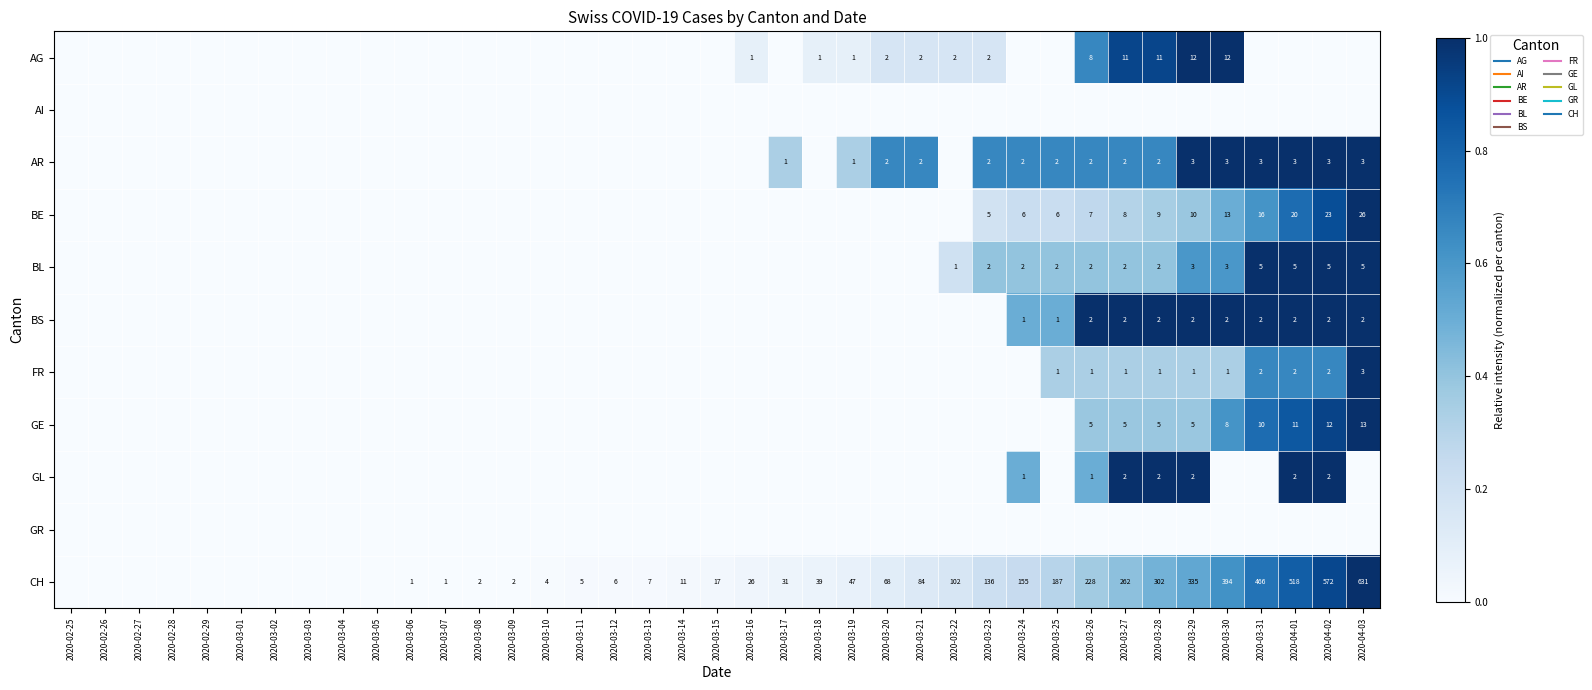

Which category has the lowest value across all series?

2020-02-25